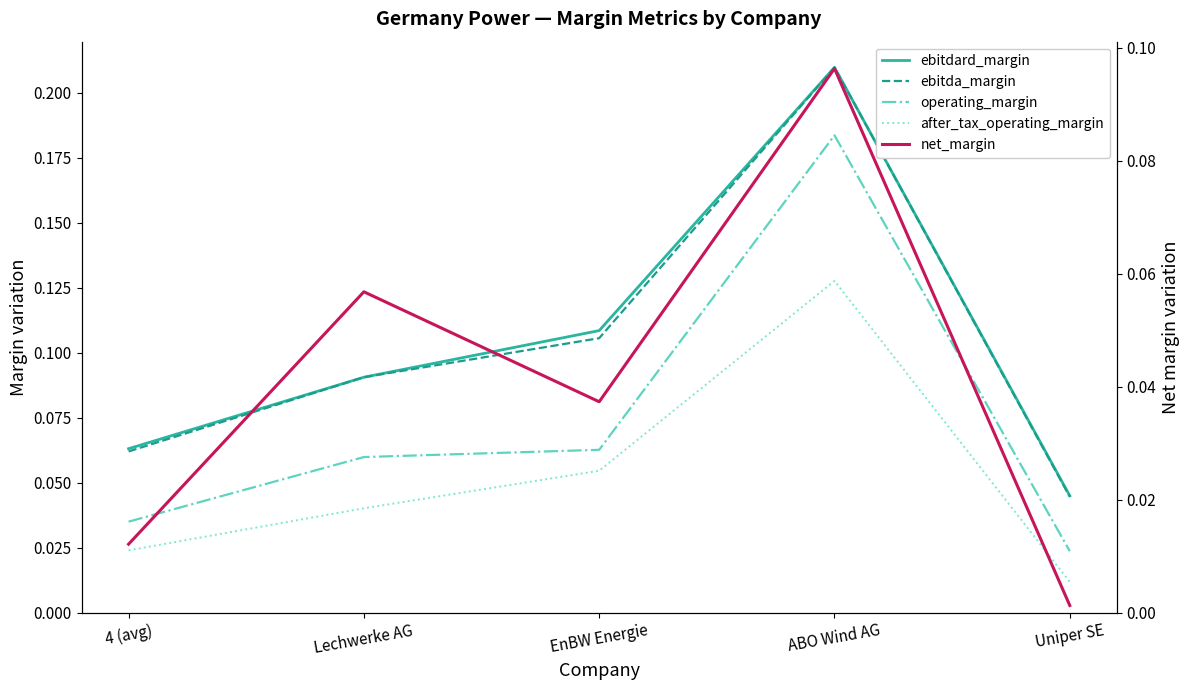

True or false: operating_margin and net_margin intersect in this chart.

False